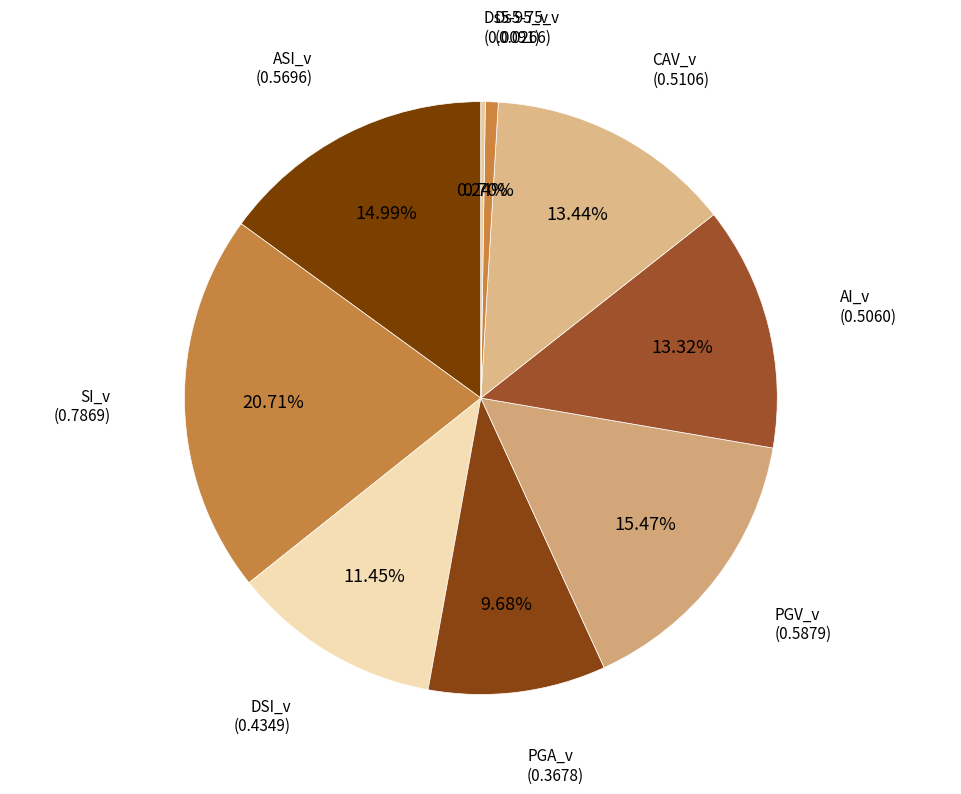

Does ASI_v represent more than half of the total?

No